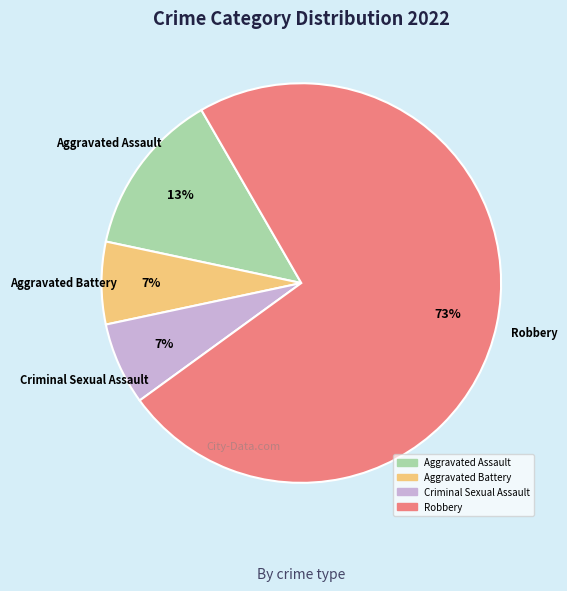

Between Robbery and Aggravated Assault, which is larger?

Robbery